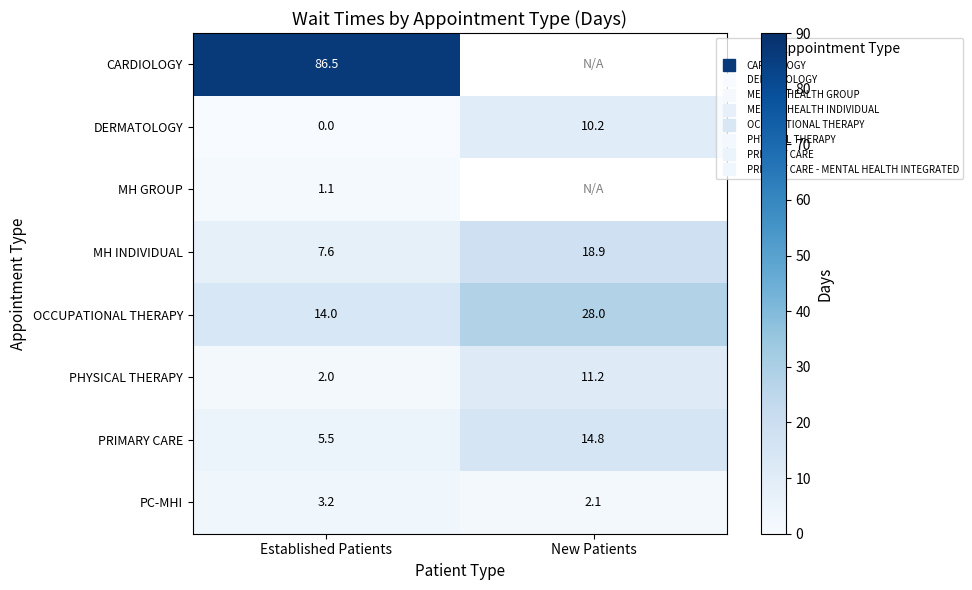

What is the sum of the MH INDIVIDUAL values at New Patients and Established Patients?

26.5